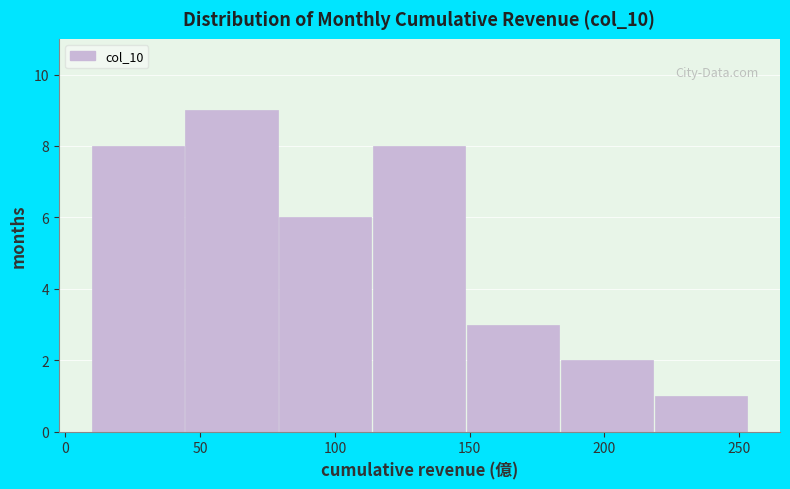

Reading left to right, transcribe this chart: for each bar, give the range it covers on the x-axis and its height. Neither the bar edges nor the heights are printed on the chart, so give them approximately, as read against the axes.

10 to 45: 8
45 to 80: 9
80 to 115: 6
115 to 150: 8
150 to 185: 3
185 to 220: 2
220 to 255: 1